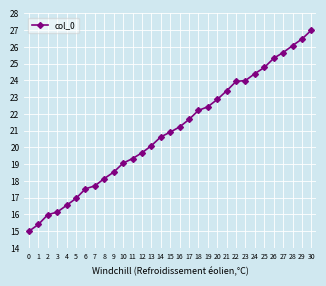

What is the sum of all values?

649.1